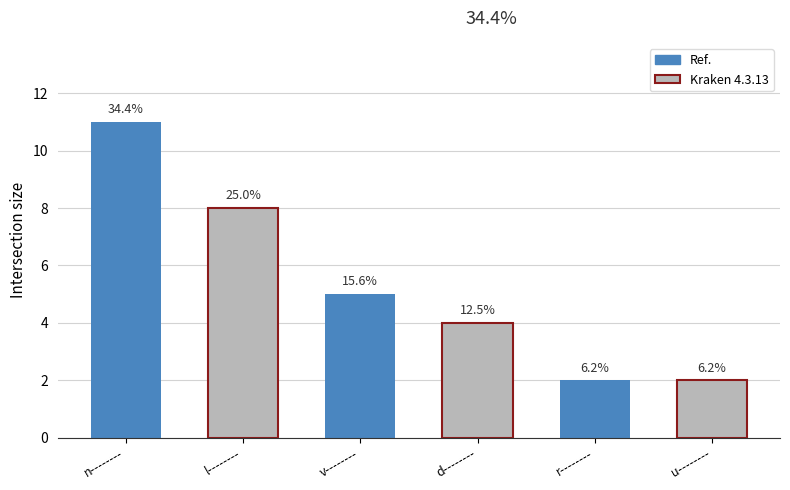

List the labels in order of value, largest first.

n--------, l--------, v--------, d--------, r--------, u--------